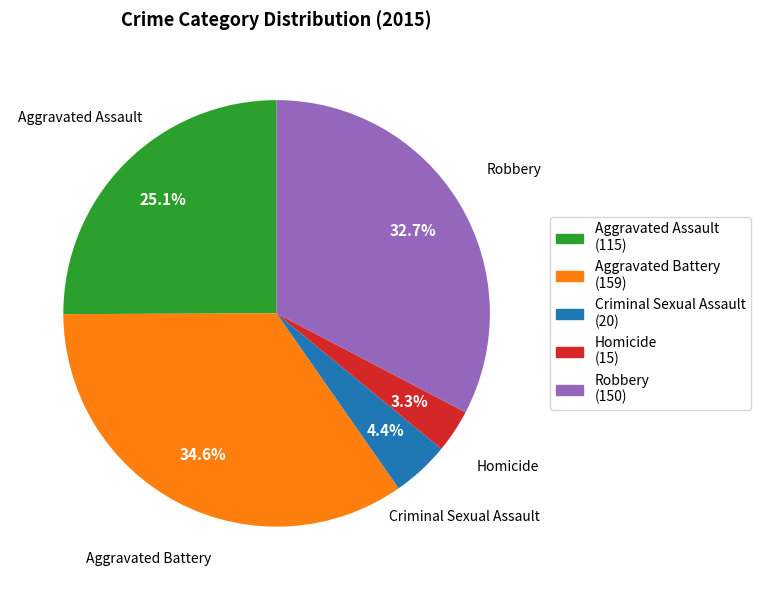

To the nearest percent, what percentage of the pie is Robbery?

33%